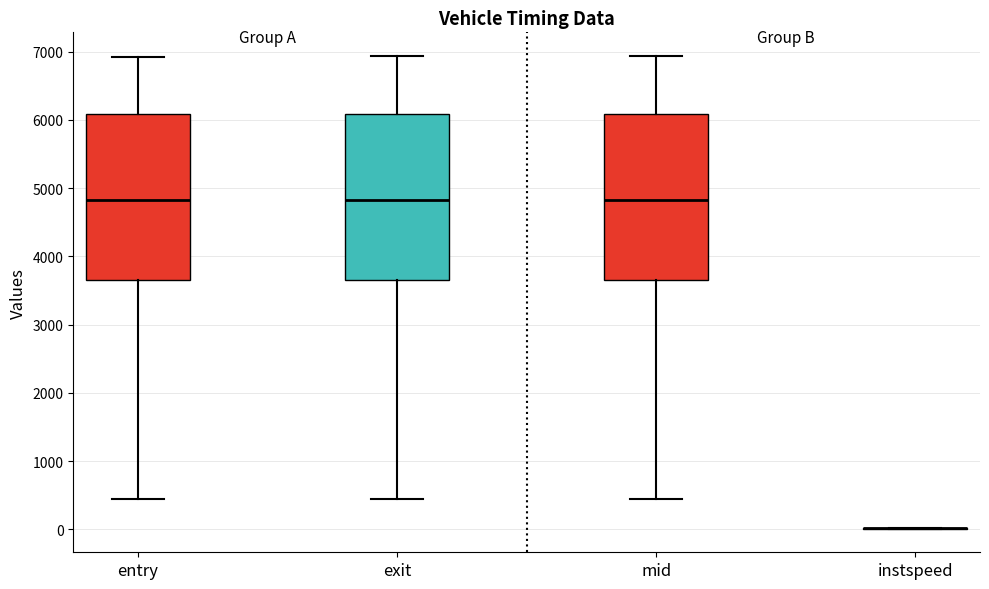

Reading left to right, transcribe this box plot: for each box, give where its median line is, the range the box spans, and where its two whiskers end, as read against the y-axis. The values are not printed on the chart, so give them approximately, as read against the axis.

entry: median 4800, box 3600 to 6100, whiskers 400 to 6900
exit: median 4800, box 3700 to 6100, whiskers 400 to 6900
mid: median 4800, box 3700 to 6100, whiskers 400 to 6900
instspeed: box collapsed to a line at 0, whiskers 0 to 0